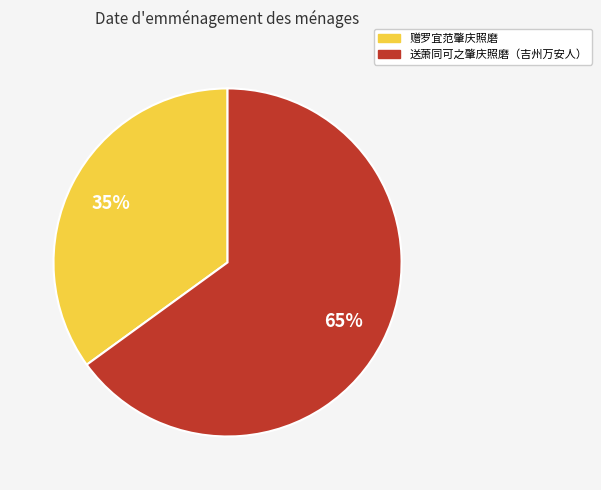

What percentage is the 赠罗宜范肇庆照磨 slice, to the nearest percent?

35%